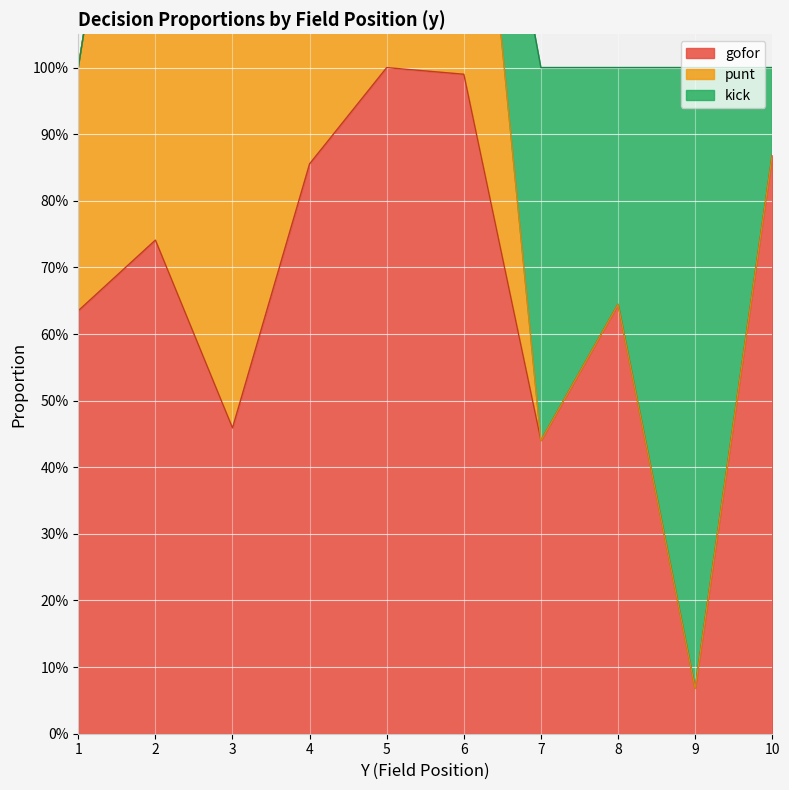

How many interior local valleys does the punt series have?

2